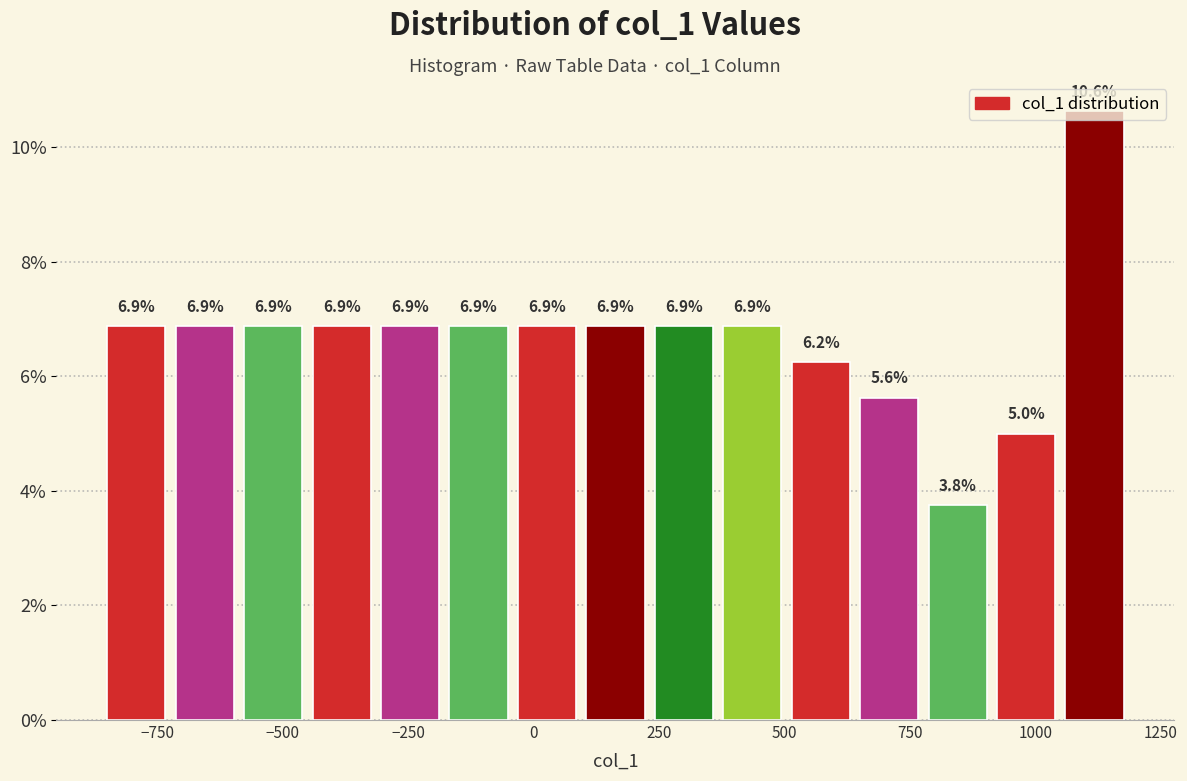

Around what value on the x-axis is the tallest bar? Give the approximate position of its centre, as read against the axis.

1100